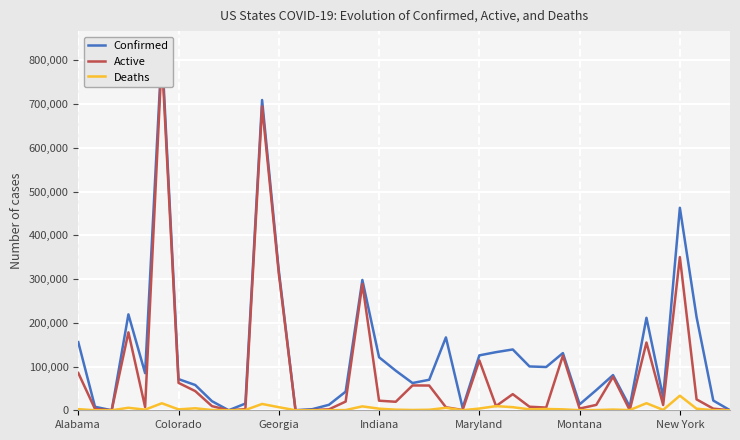

What is the sum of the Deaths values at 19 and 22?

6885